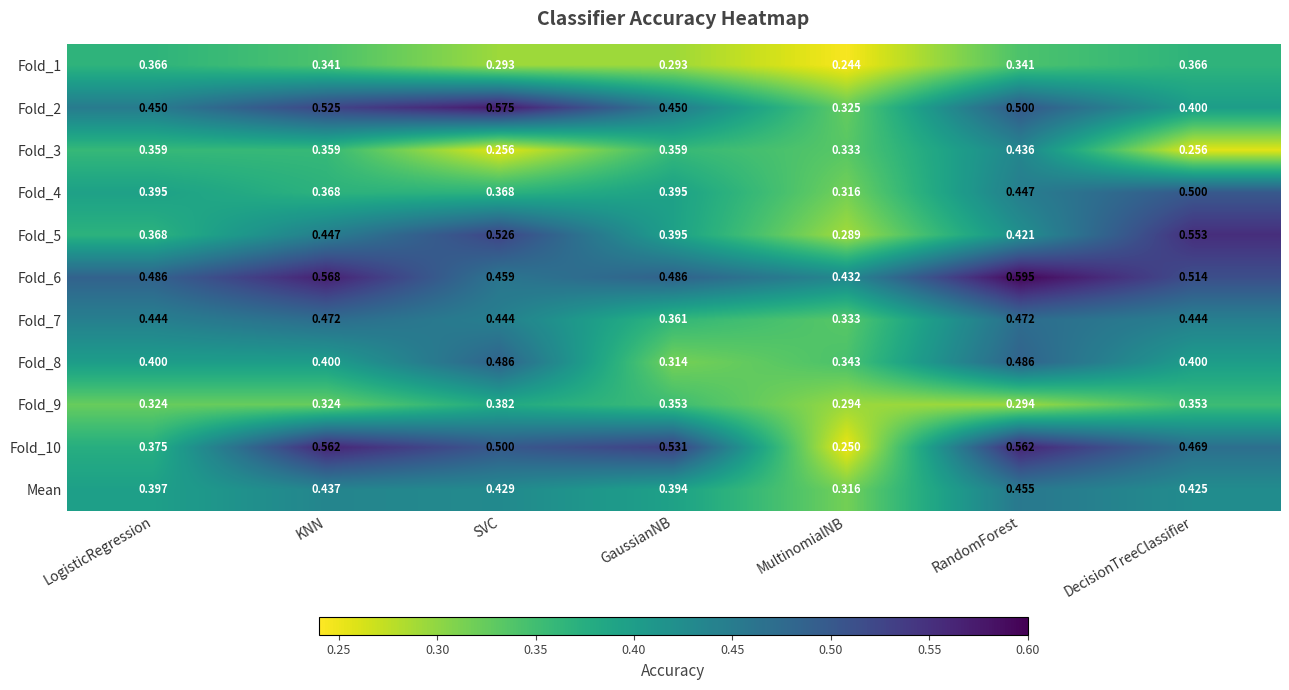

Which series has the largest total across all categories?

Fold_6